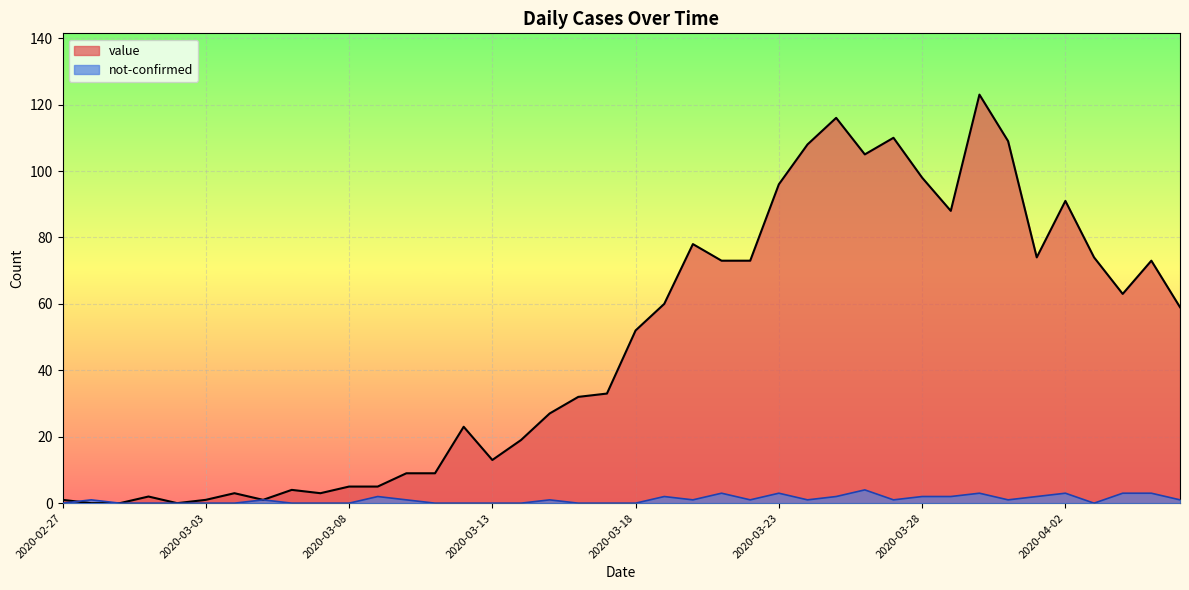

At which category is the sum across all series the highest?

2020-03-30